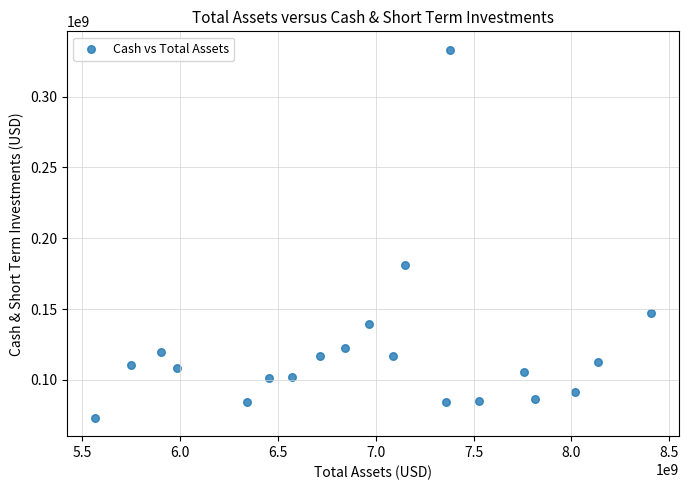

What Y value in the scatter plot is closest to 203186500?

180918000